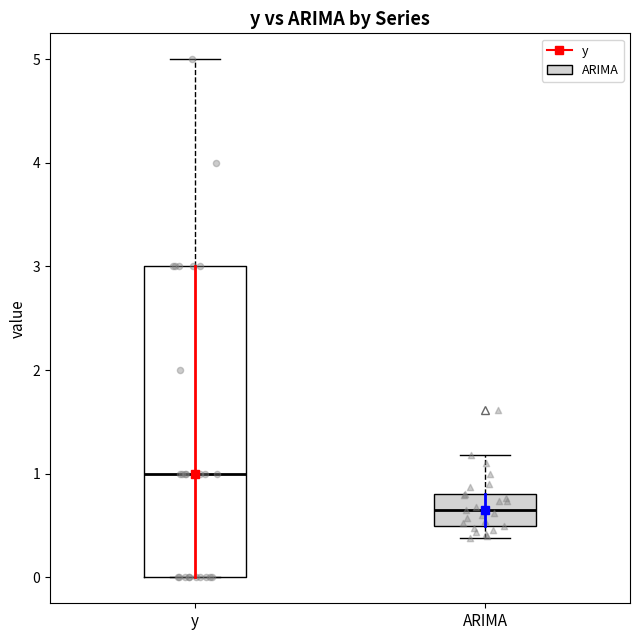

Where is the upper edge of the box for y on the y-axis? The values are not printed on the chart, so give them approximately, as read against the axis.

3.0